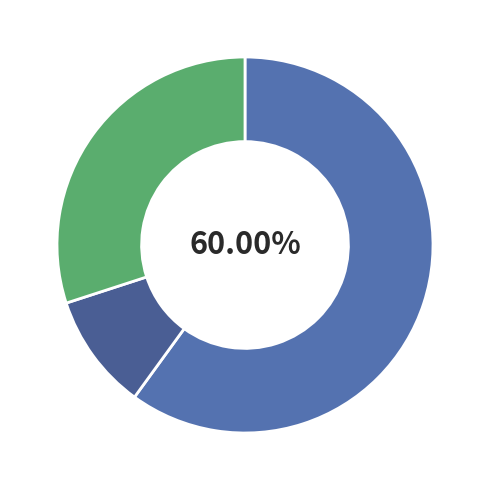

Rank the categories by value from lowest to highest.

Aggravated Assault, Aggravated Battery, Robbery